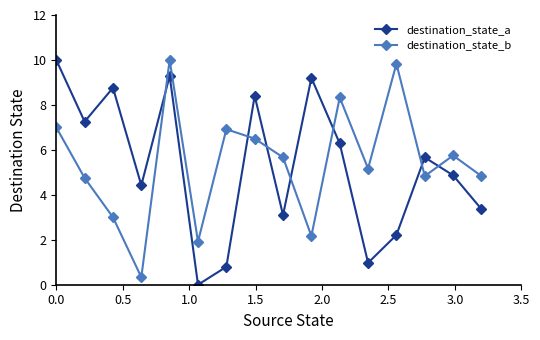

What is the difference between the second highest and second lowest values in the destination_state_a series?

8.5